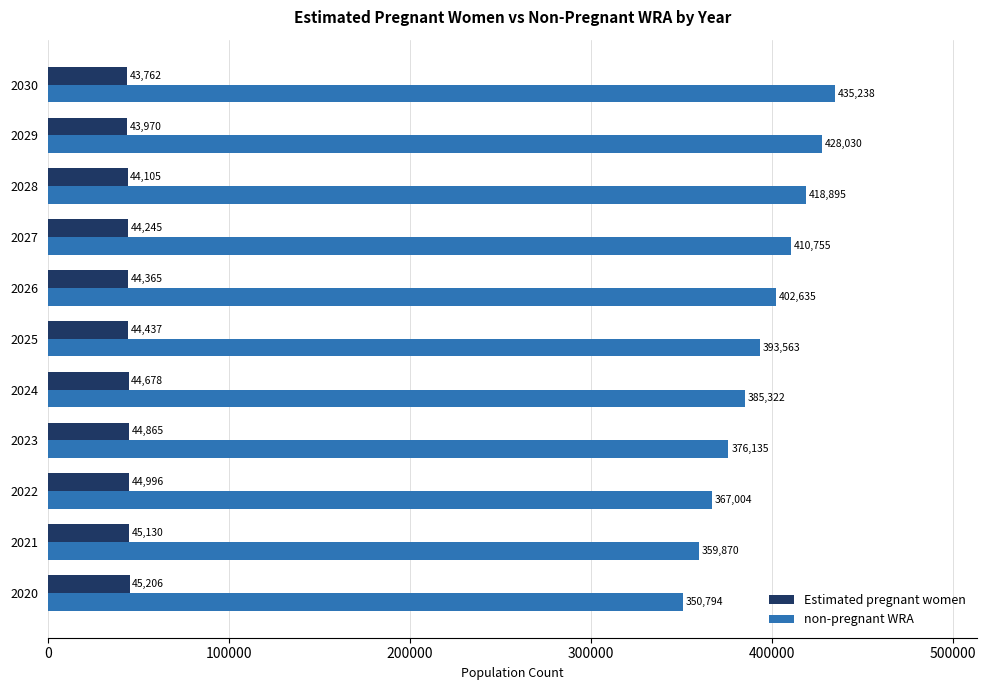

At how many categories does at least one series exceed 359554?

10